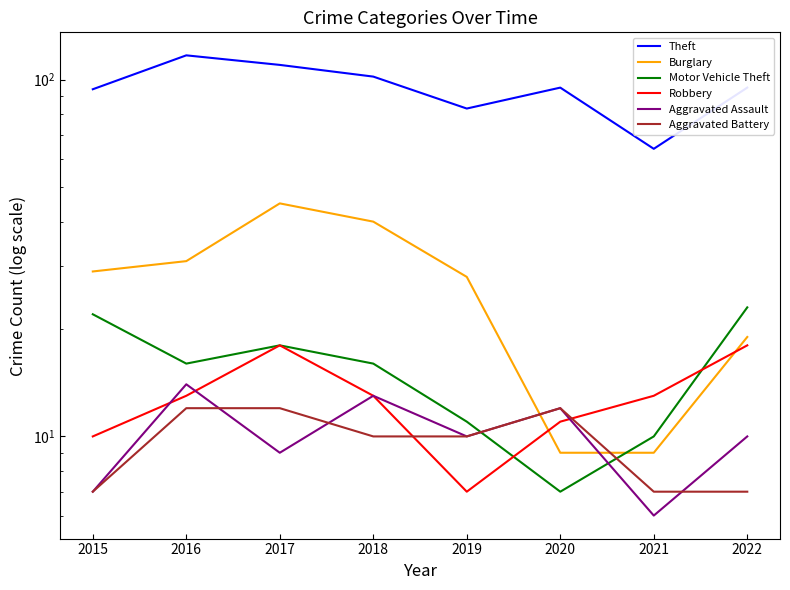

What is the maximum value for Aggravated Battery?

12